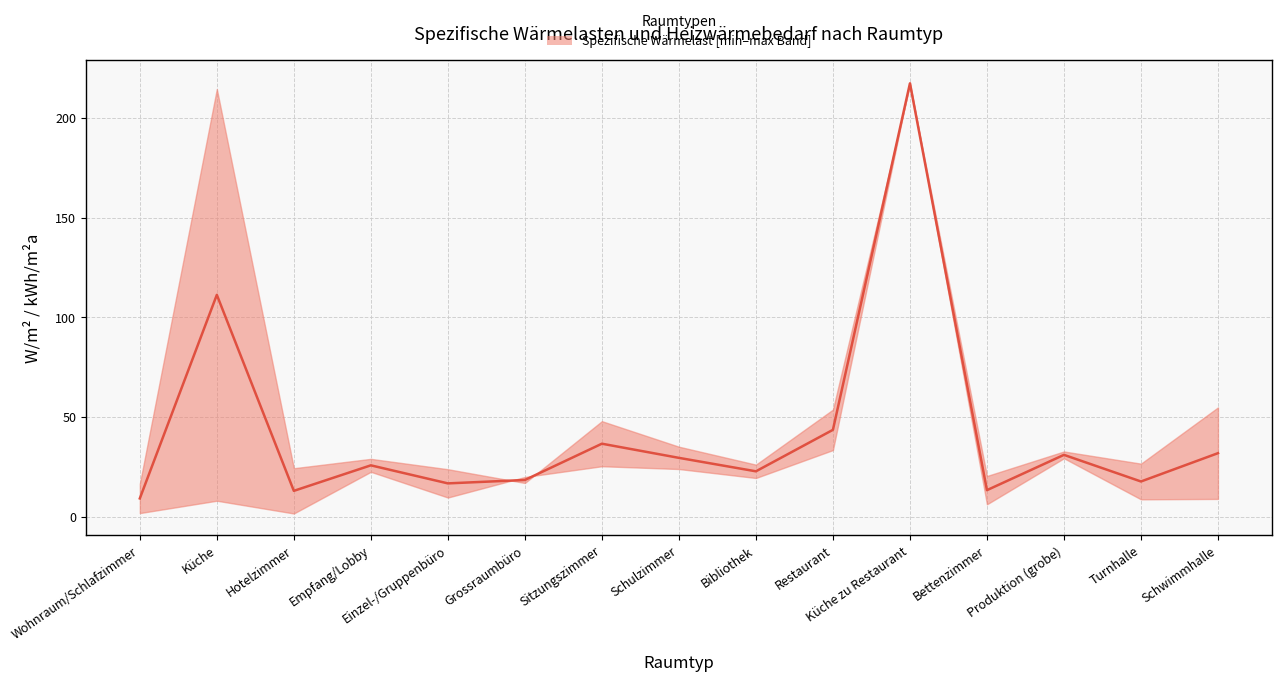

What is the difference between the maximum and minimum values?

208.2